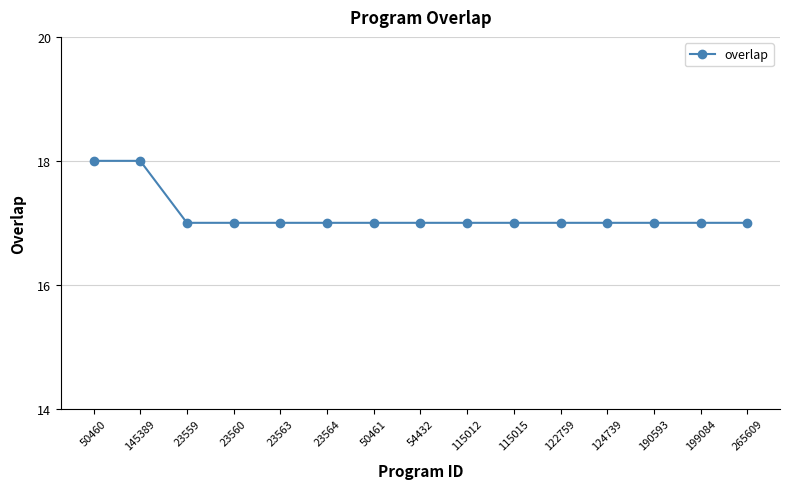

What is the difference between the maximum and second lowest values?

1